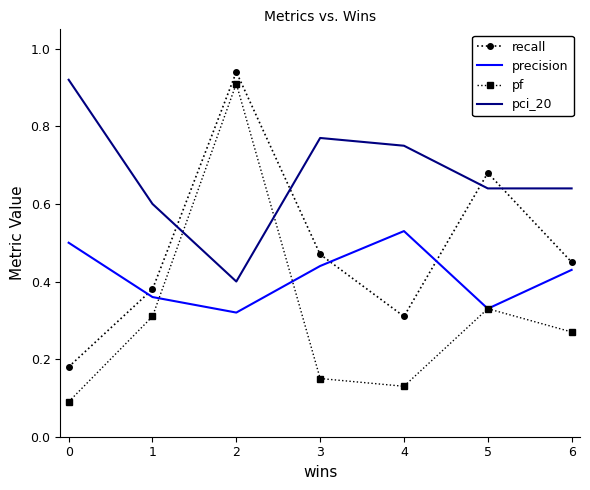

The value of pci_20 at 6 is 0.9. True or false?

False